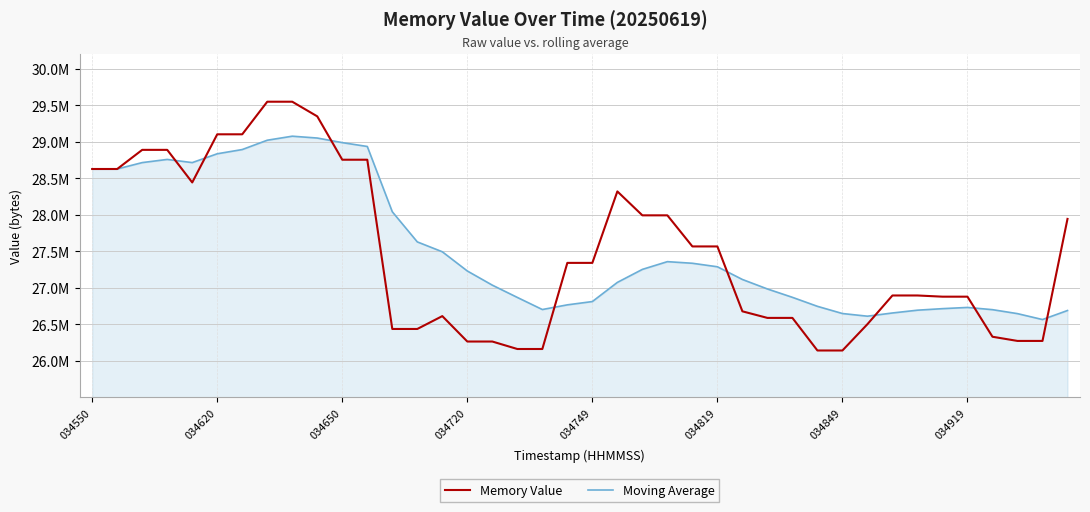

List the series in order of their overall mean, lowest first.

Memory Value, Moving Average